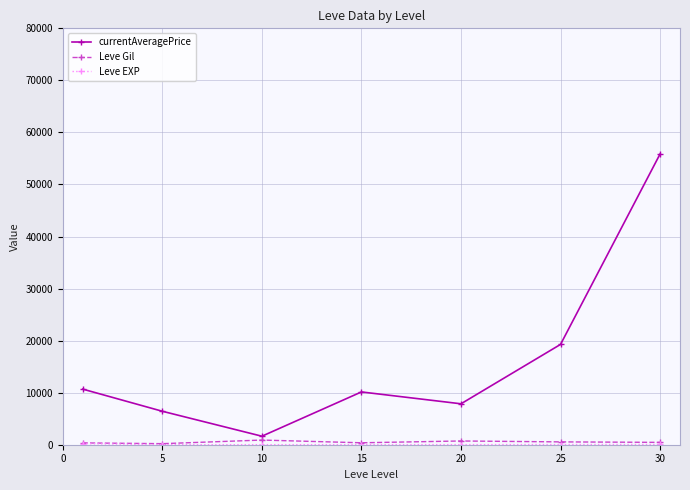

True or false: currentAveragePrice has more than 2 points higher than both neighbors.

False